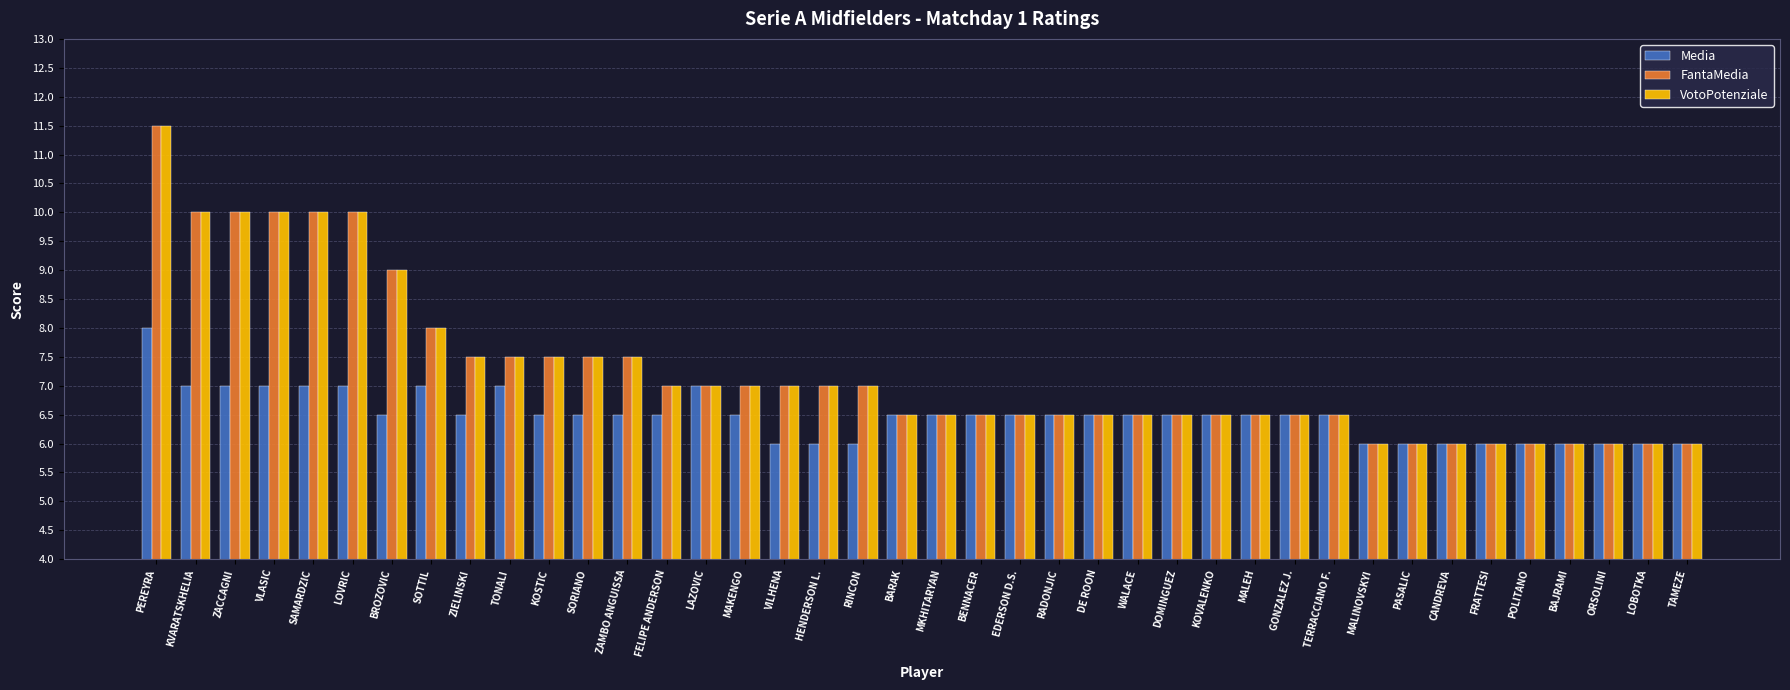

Is it true that FantaMedia equals 2.6 at BENNACER?

False